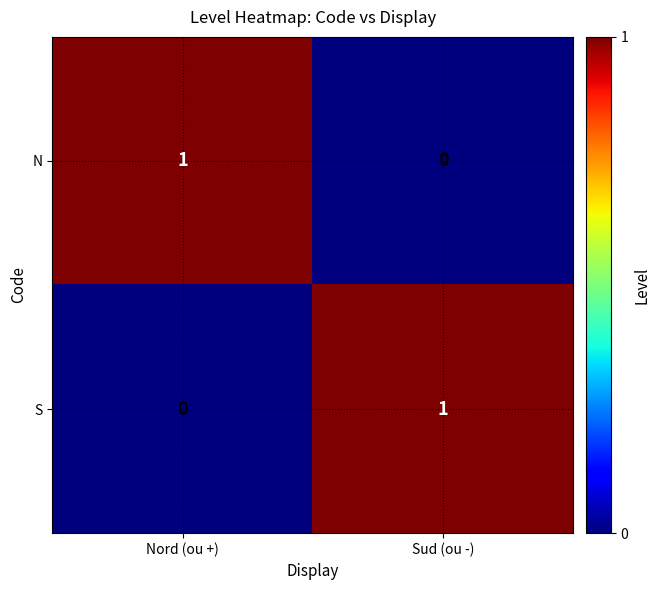

Reading left to right, list all the values displayed in this chart.

N: 1	0
S: 0	1